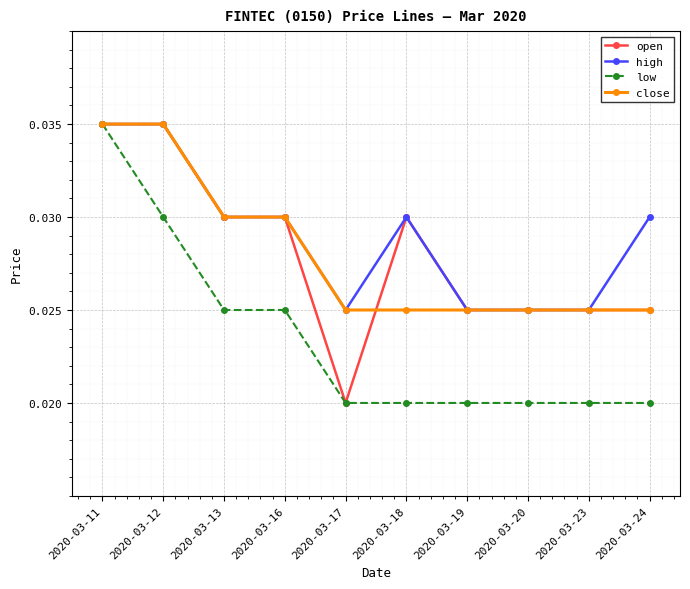

Which series has the largest total across all categories?

high